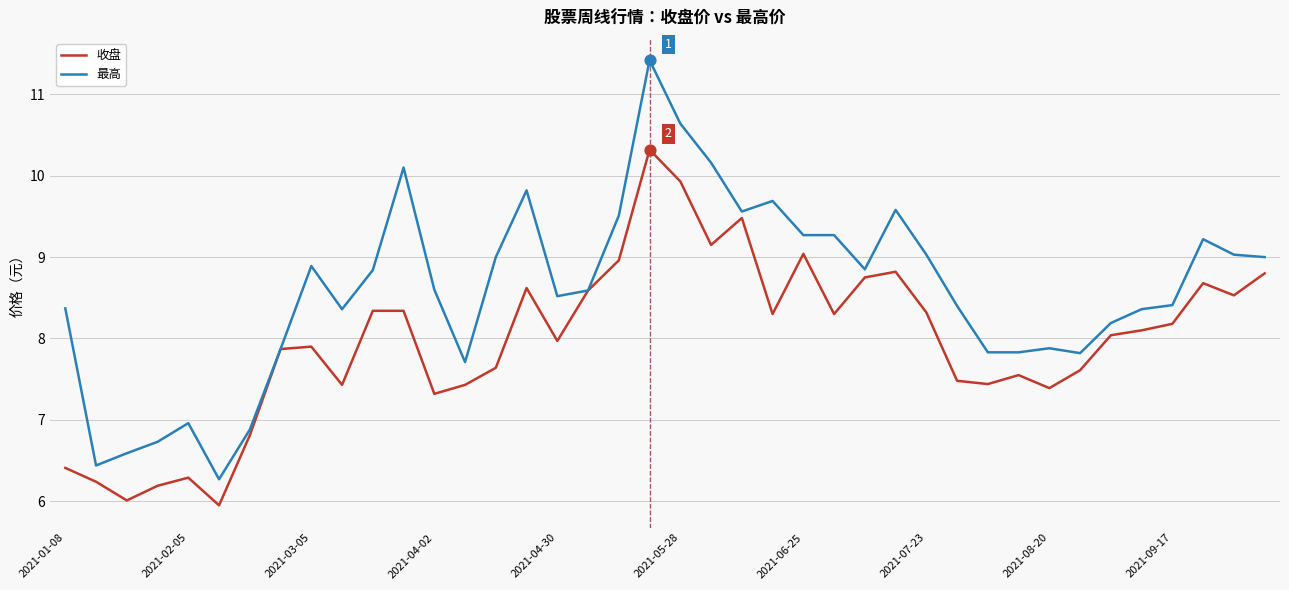

Which series has the largest range (max minus min)?

最高